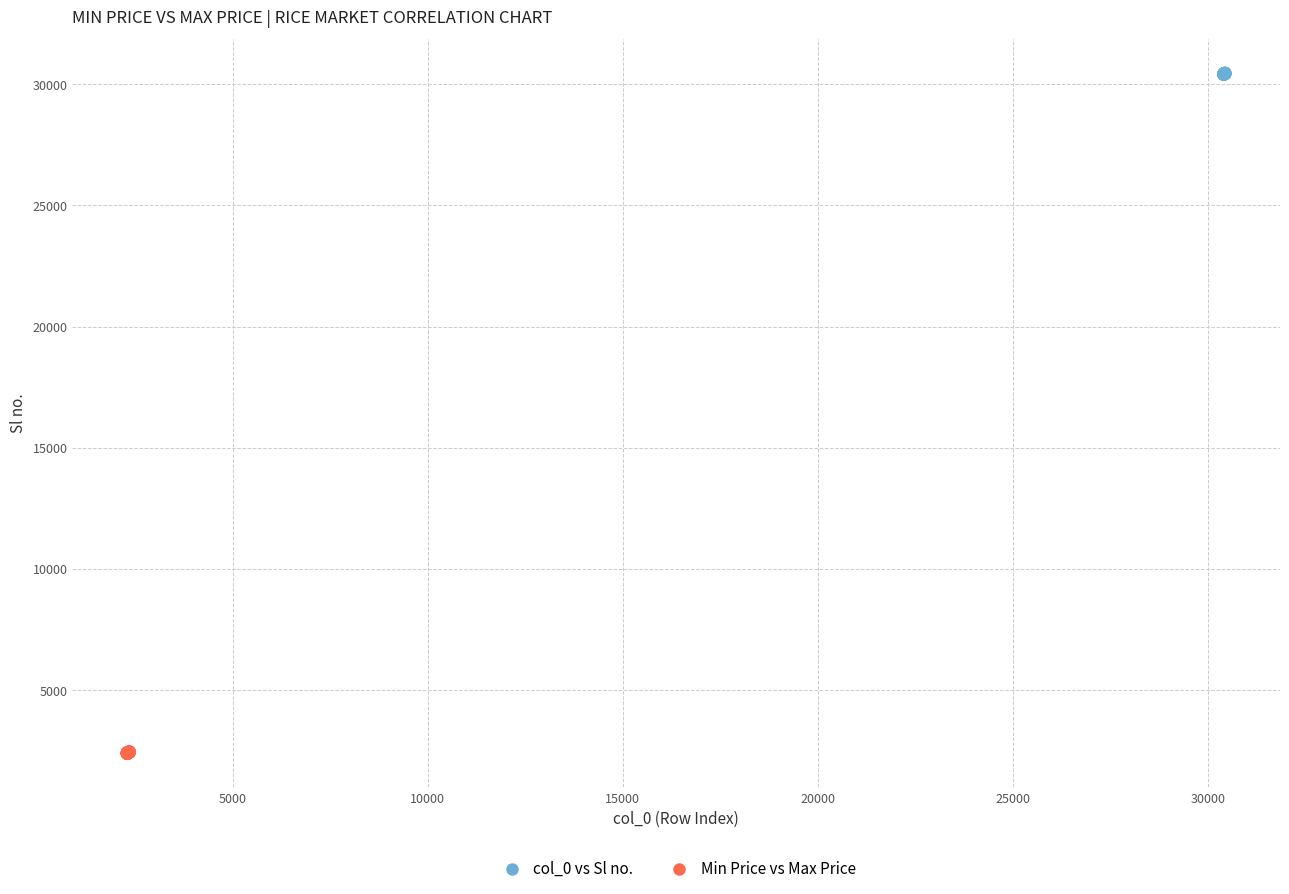

Which series contains the lowest Y value?

Min Price vs Max Price